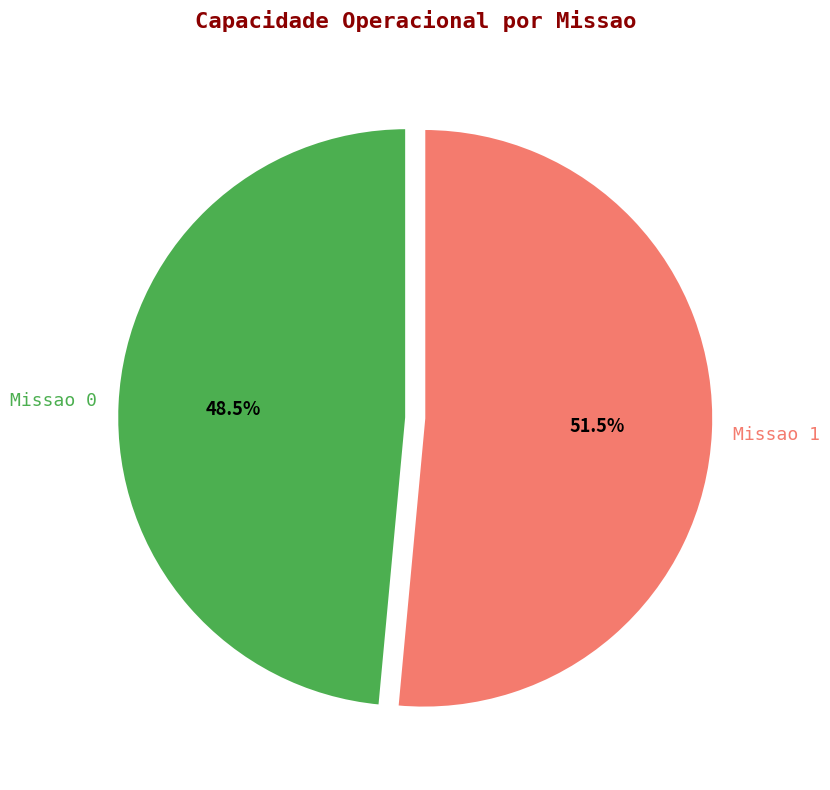

Rank the categories by value from highest to lowest.

Missao 1, Missao 0